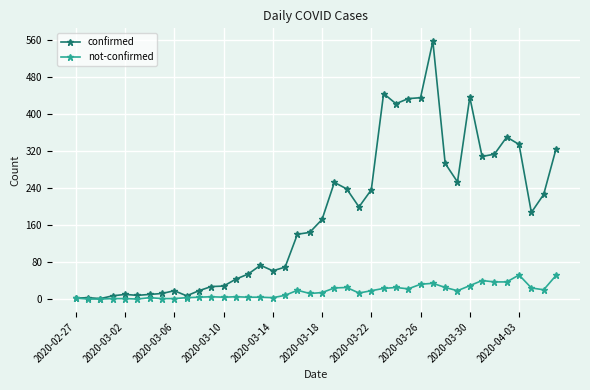

What are all the series names shown in the legend?

confirmed, not-confirmed